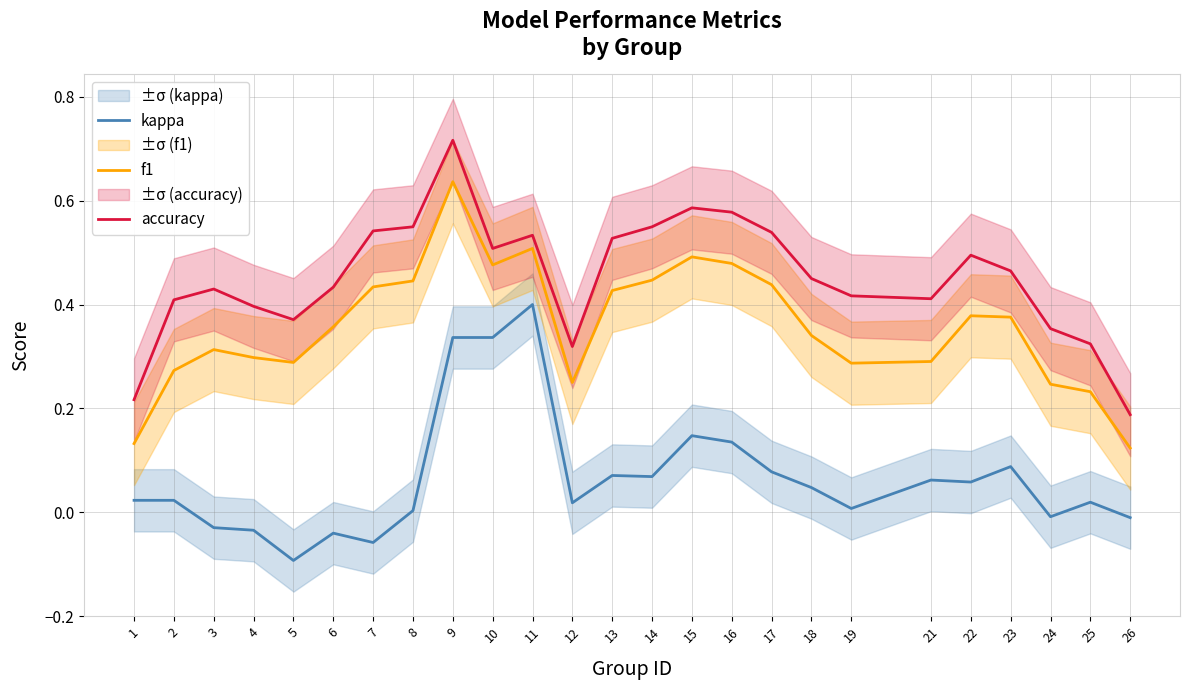

What is the minimum value shown in the chart?

-0.1